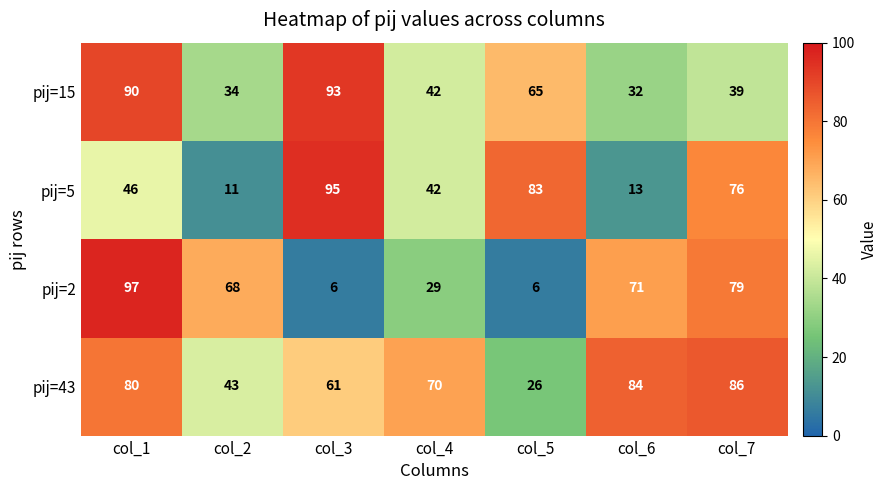

Reading left to right, extract all data points from this chart.

pij=15: 90	34	93	42	65	32	39
pij=5: 46	11	95	42	83	13	76
pij=2: 97	68	6	29	6	71	79
pij=43: 80	43	61	70	26	84	86